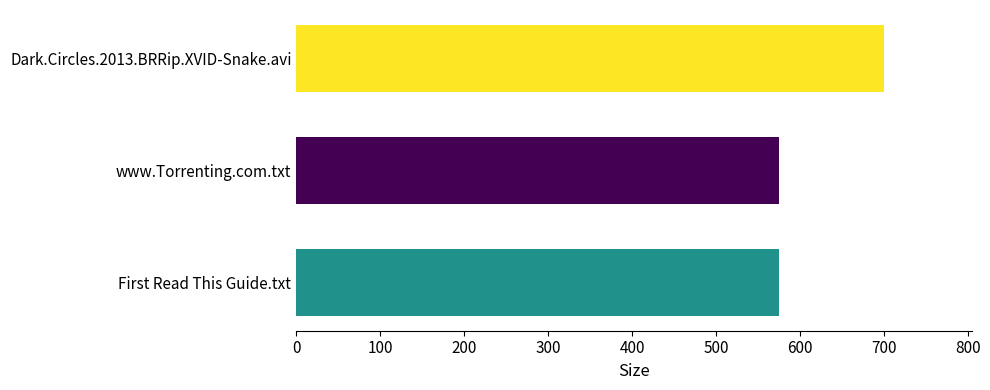

Reading top to bottom, what are all the values shown in this chart?

Dark.Circles.2013.BRRip.XVID-Snake.avi=700.0	www.Torrenting.com.txt=575.0	First Read This Guide.txt=575.0